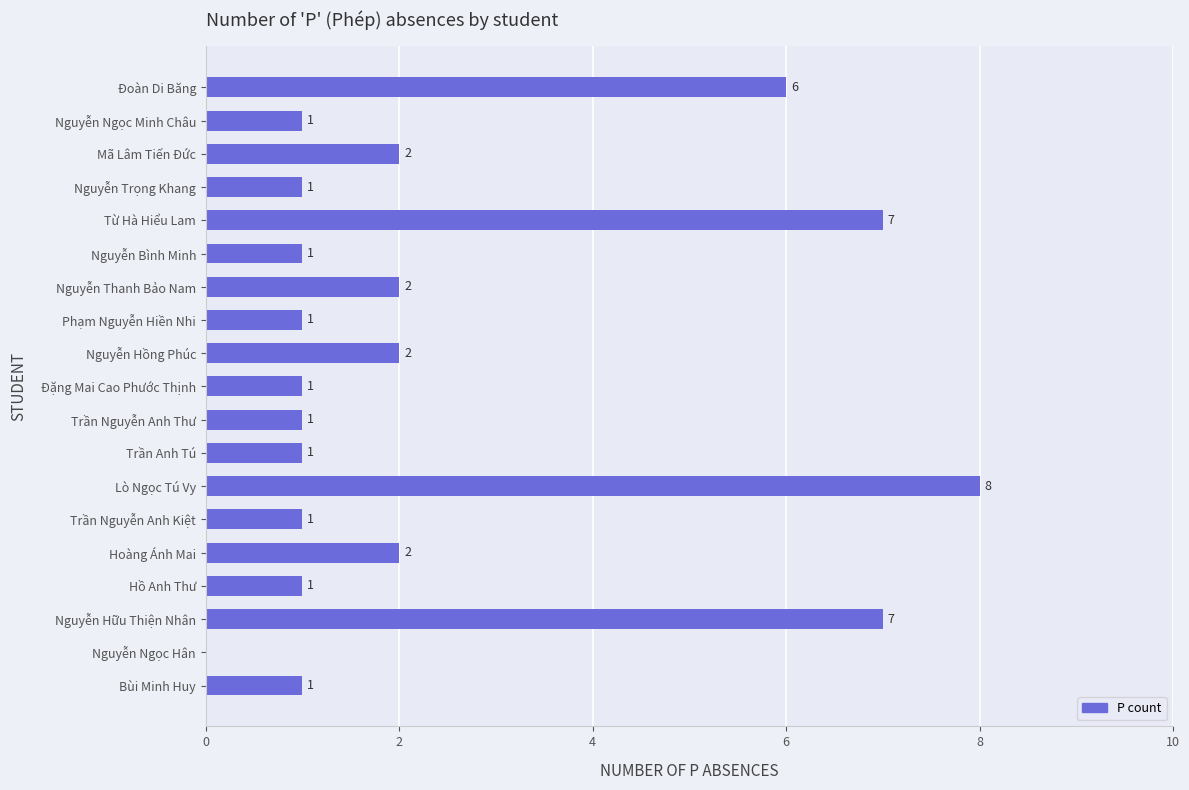

Reading bottom to top, list all the values displayed in this chart.

Bùi Minh Huy=1	Nguyễn Ngọc Hân=0	Nguyễn Hữu Thiện Nhân=7	Hồ Anh Thư=1	Hoàng Ánh Mai=2	Trần Nguyễn Anh Kiệt=1	Lò Ngọc Tú Vy=8	Trần Anh Tú=1	Trần Nguyễn Anh Thư=1	Đặng Mai Cao Phước Thịnh=1	Nguyễn Hồng Phúc=2	Phạm Nguyễn Hiền Nhi=1	Nguyễn Thanh Bảo Nam=2	Nguyễn Bình Minh=1	Từ Hà Hiểu Lam=7	Nguyễn Trọng Khang=1	Mã Lâm Tiến Đức=2	Nguyễn Ngọc Minh Châu=1	Đoàn Di Băng=6